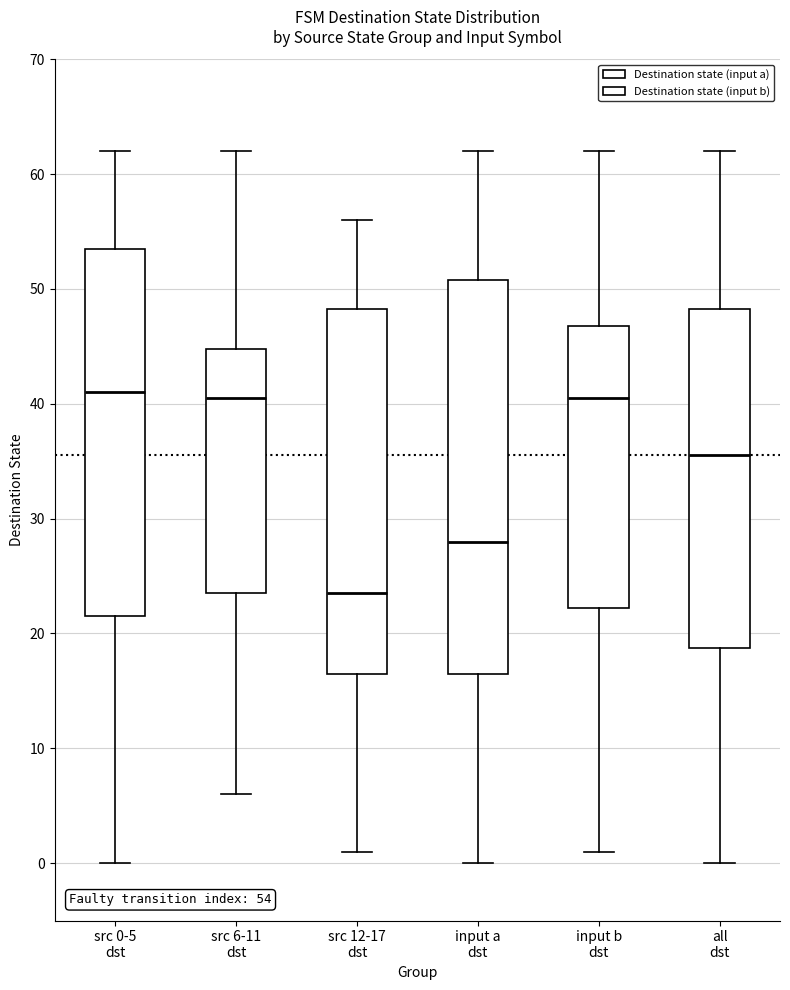

Which box is the tallest, from its lower edge to its upper edge?

input a dst